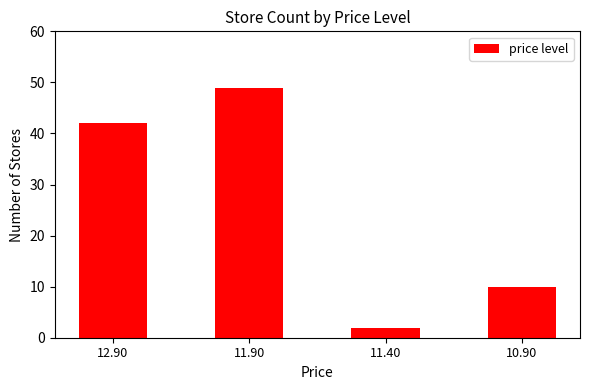

How many bars are there in total?

4